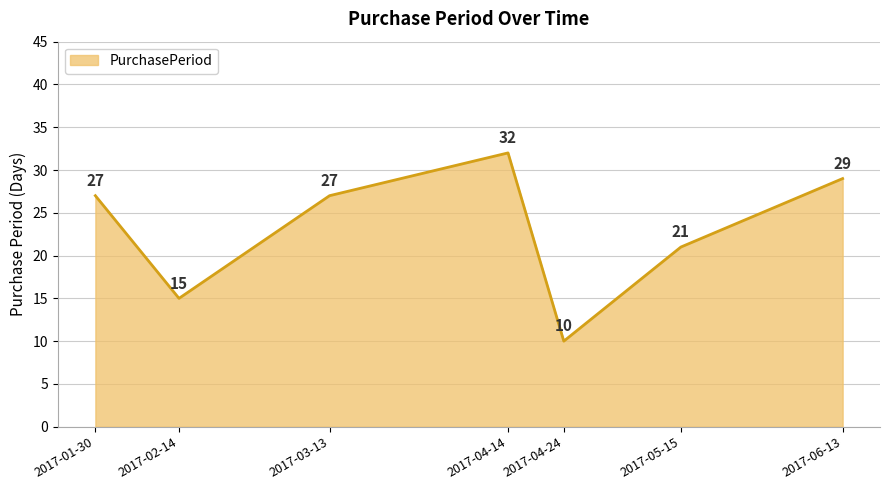

Does the chart have visible grid lines?

Yes